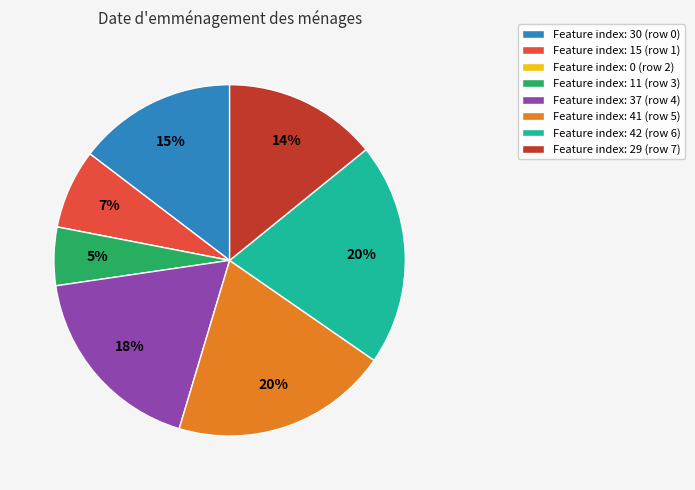

To the nearest percent, what percentage of the pie is Feature index: 42 (row 6)?

20%